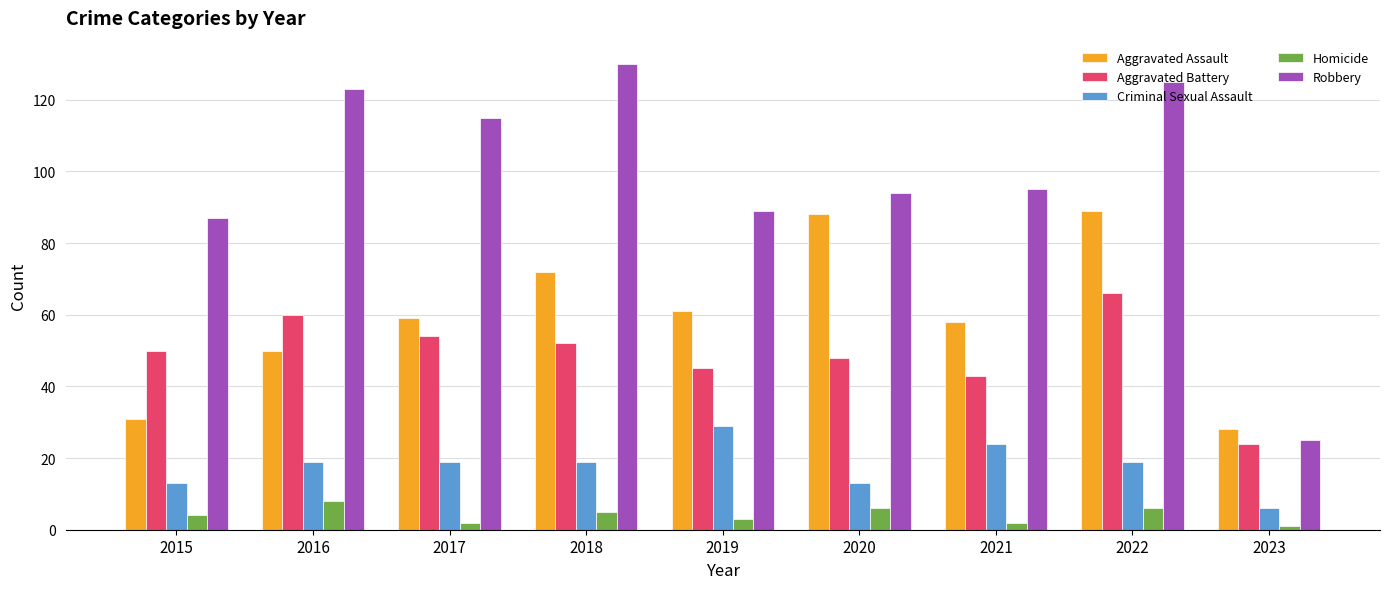

What is the value of the Criminal Sexual Assault bar at the 4th from the left?

19